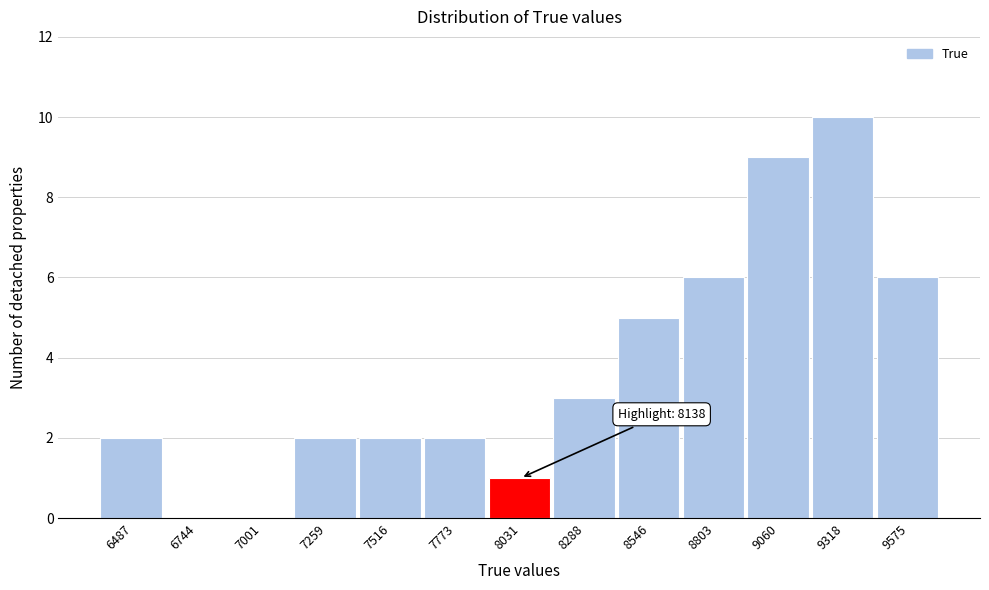

Reading left to right, transcribe all the data shown in this chart.

6487=2	6744=0	7001=0	7259=2	7516=2	7773=2	8031=1	8288=3	8546=5	8803=6	9060=9	9318=10	9575=6